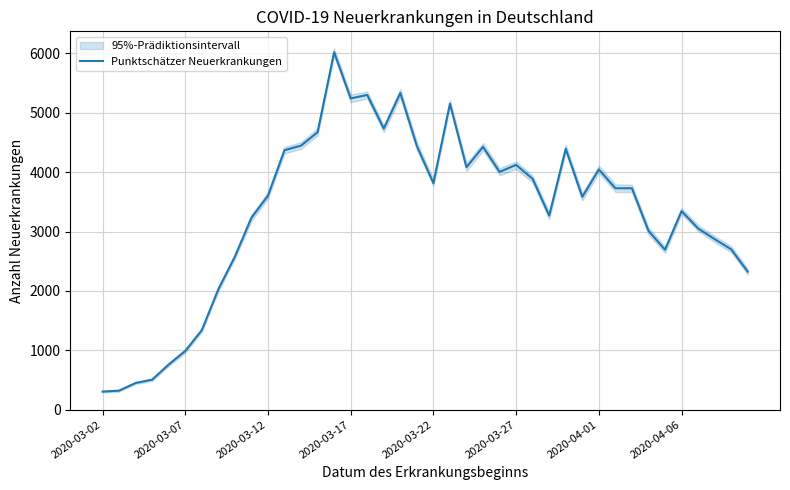

What position from the right is 22?

18